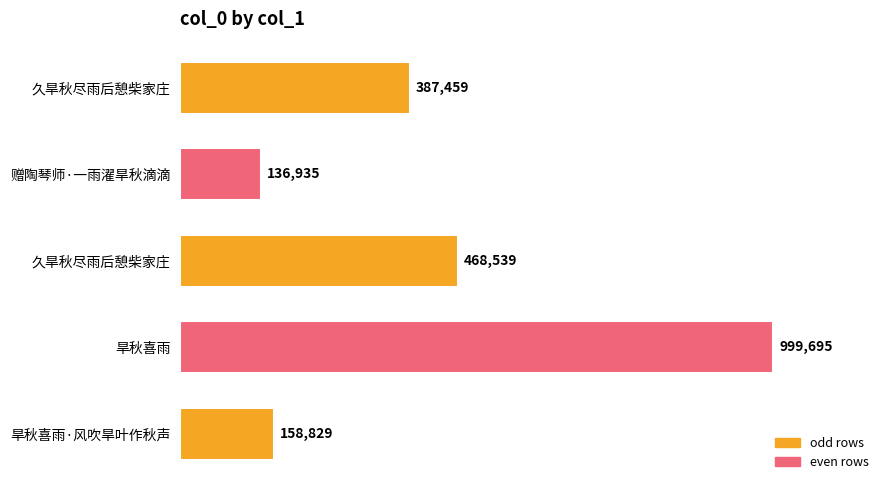

Are the bars horizontal?

Yes